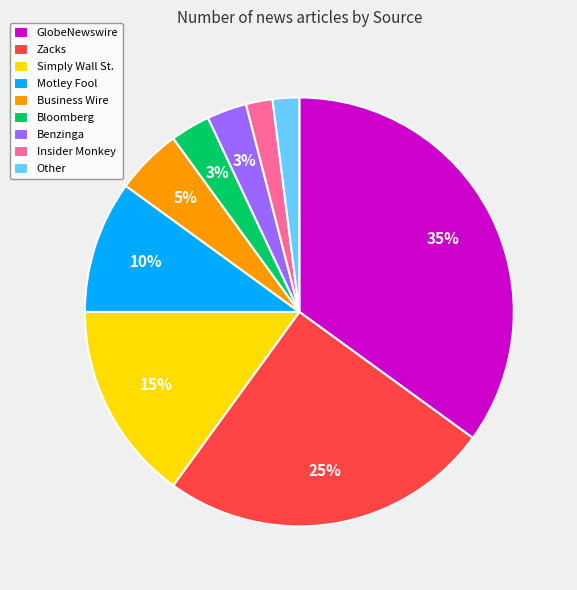

Does Zacks account for over 50% of the chart?

No